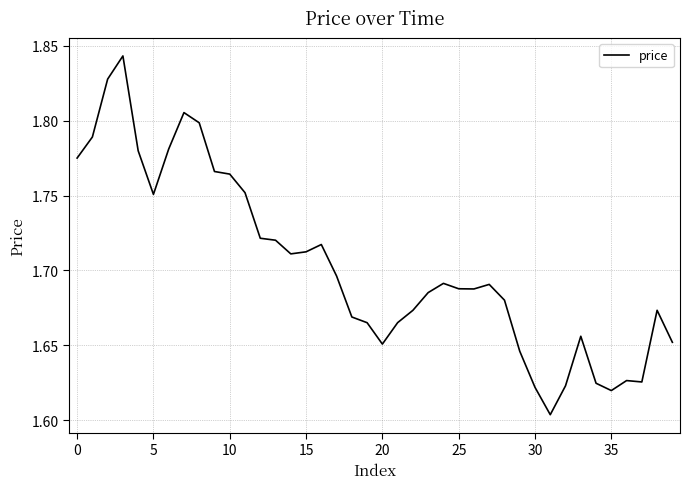

What is the difference between the maximum and minimum values?

0.2